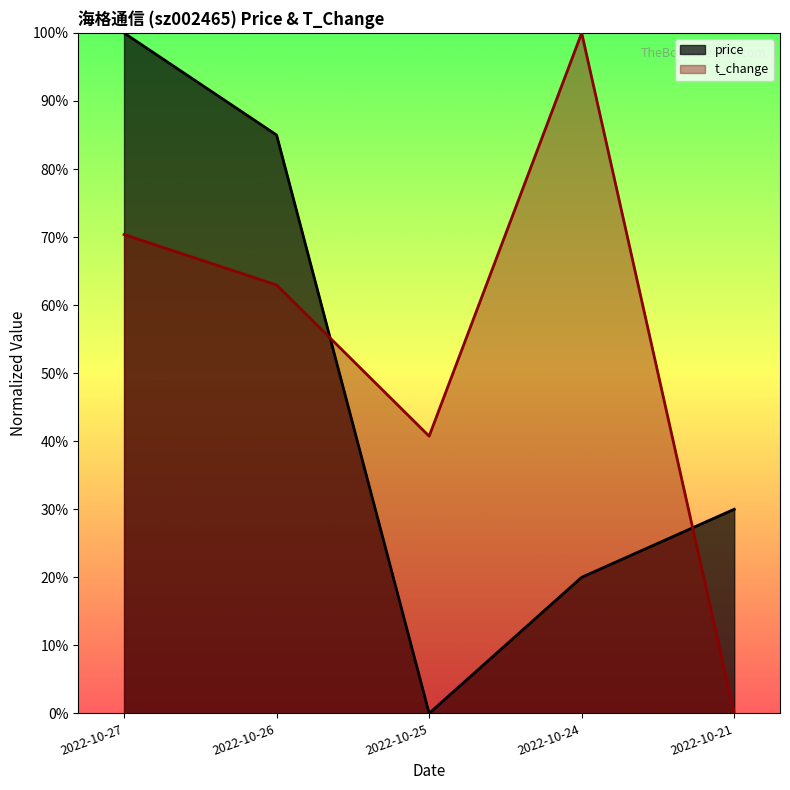

What are all the series names shown in the legend?

price, t_change